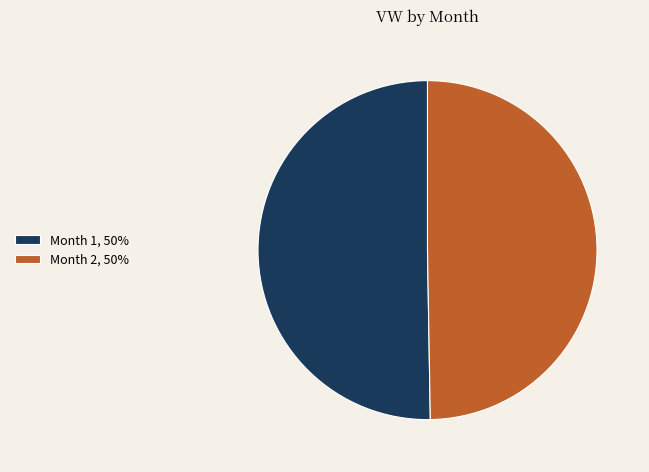

The Month 2, 50% slice represents 57% of the pie. True or false?

False